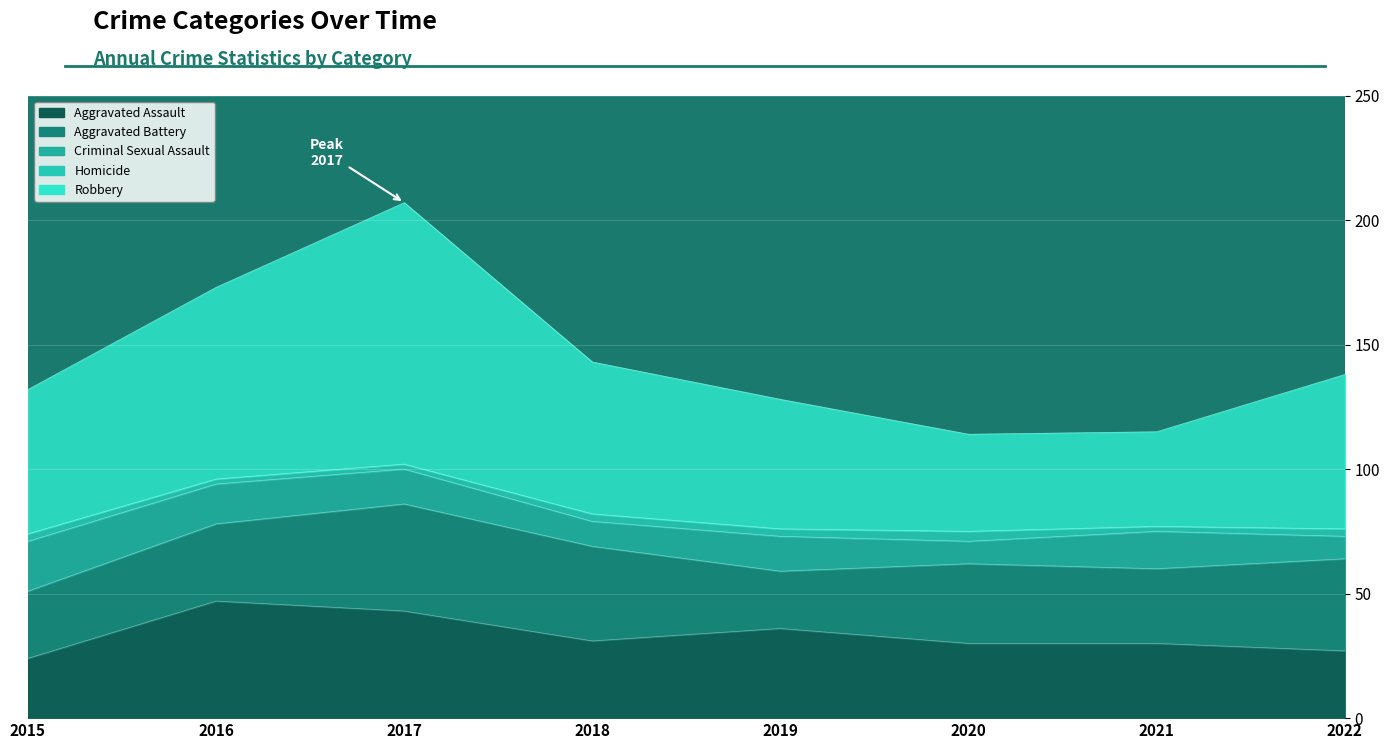

What value does the Homicide series have at 2021?

2